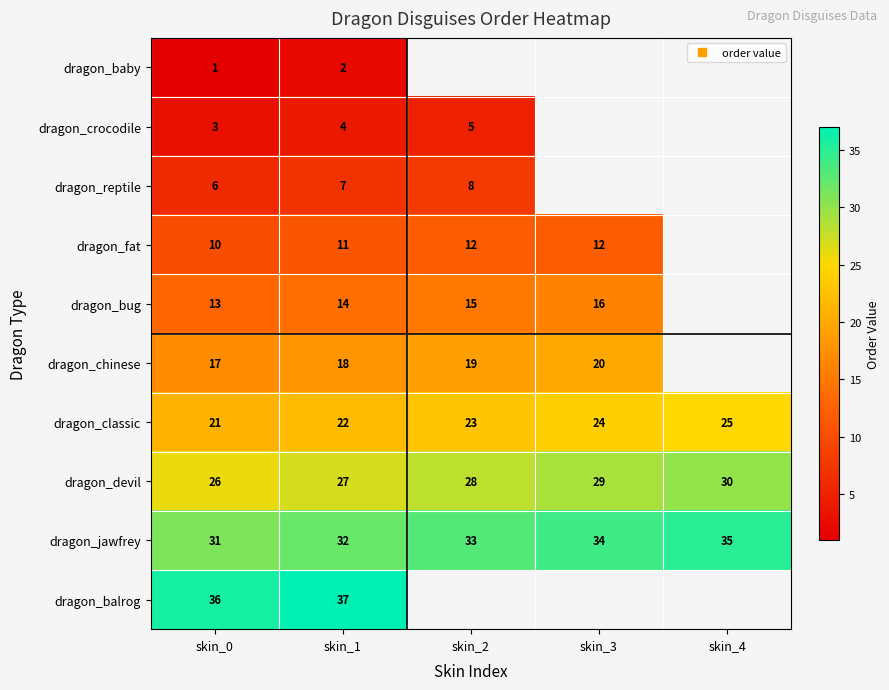

At which label does dragon_jawfrey reach its minimum?

skin_0